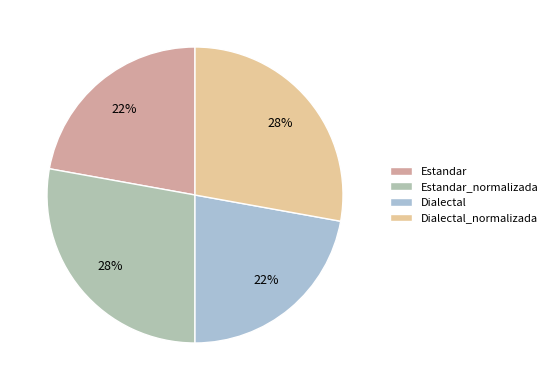

How many slices are in this pie chart?

4